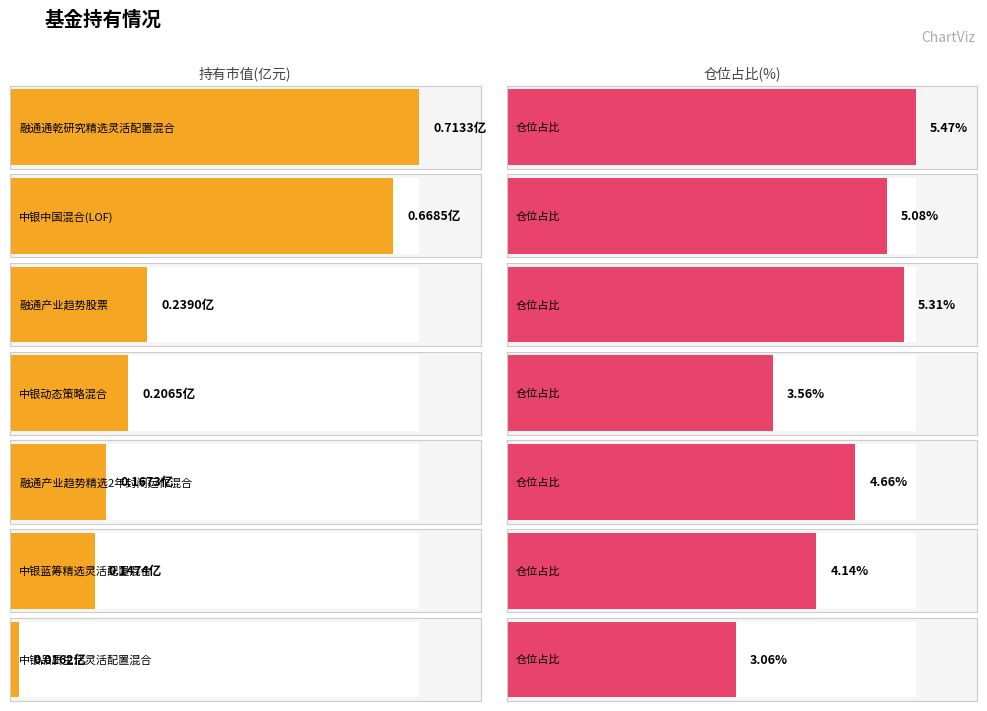

At which label does 仓位占比 reach its minimum?

中银品质生活灵活配置混合